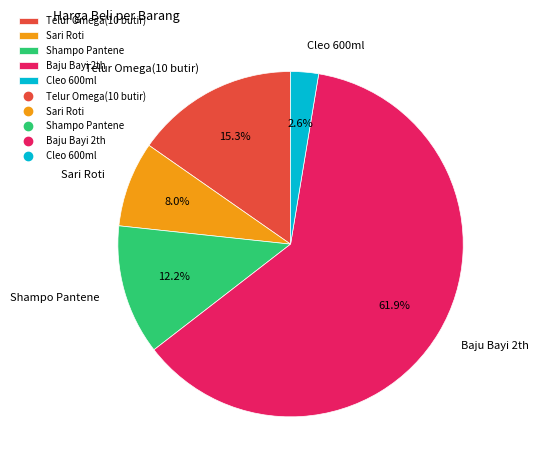

What is the smallest slice in the pie chart?

Cleo 600ml